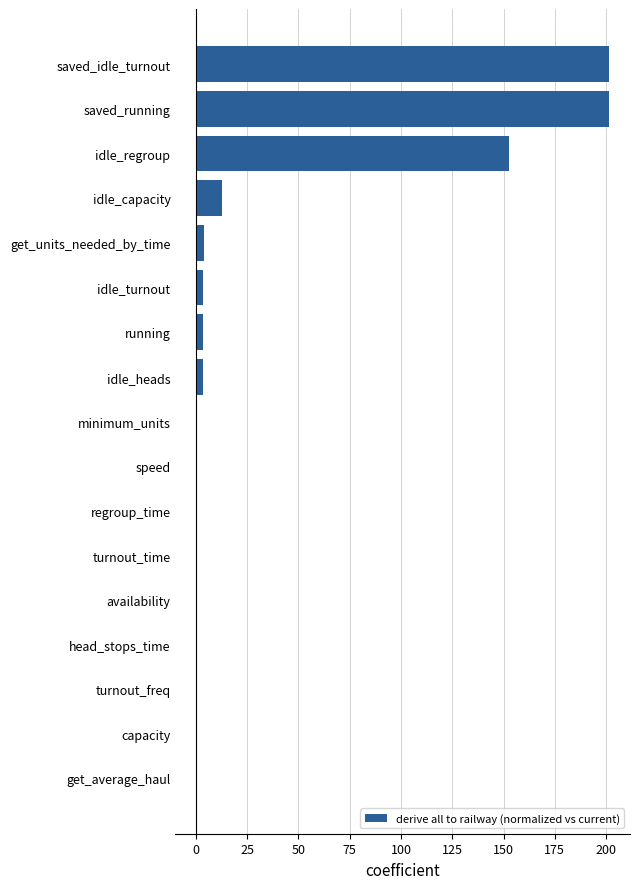

What is the maximum value shown in the chart?

201.6